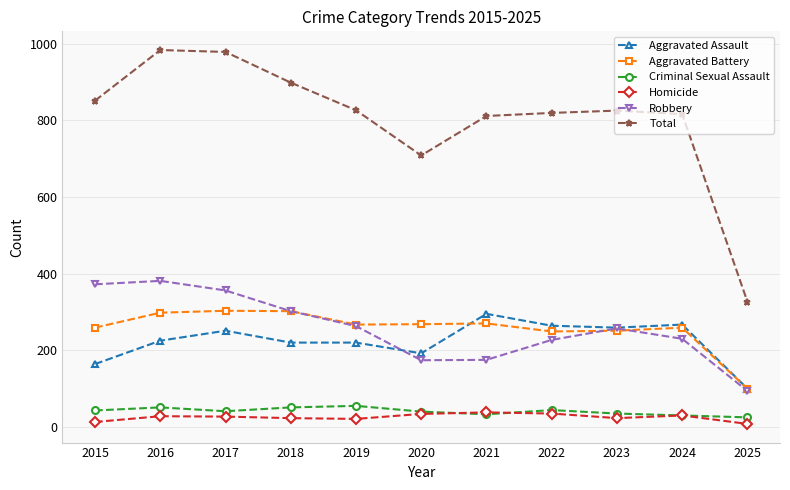

What is the minimum value for Robbery?

94